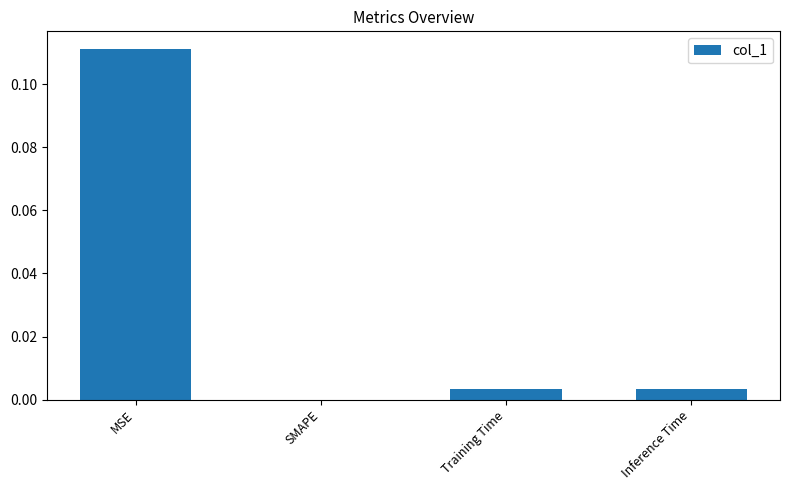

What is the change in value from MSE to SMAPE?

-0.1